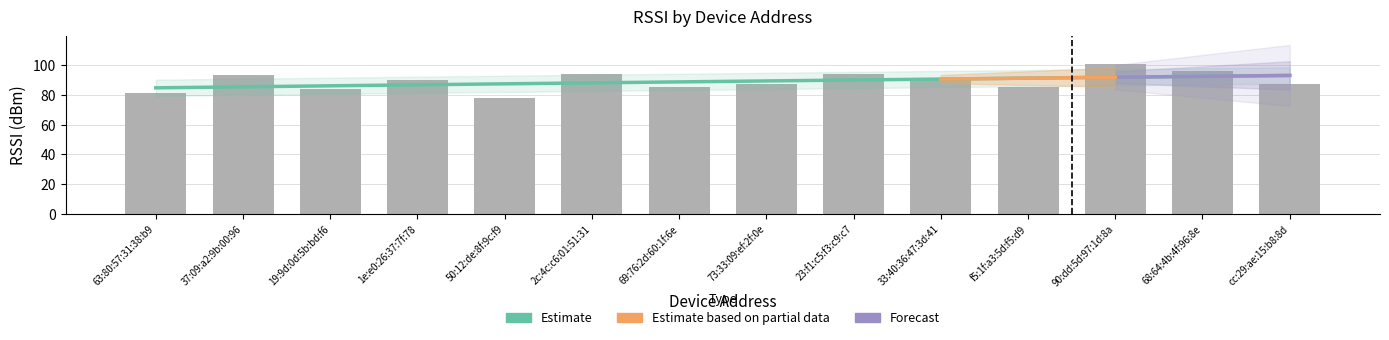

The chart shows a value of 140 at f5:1f:a3:5d:f5:d9. True or false?

False